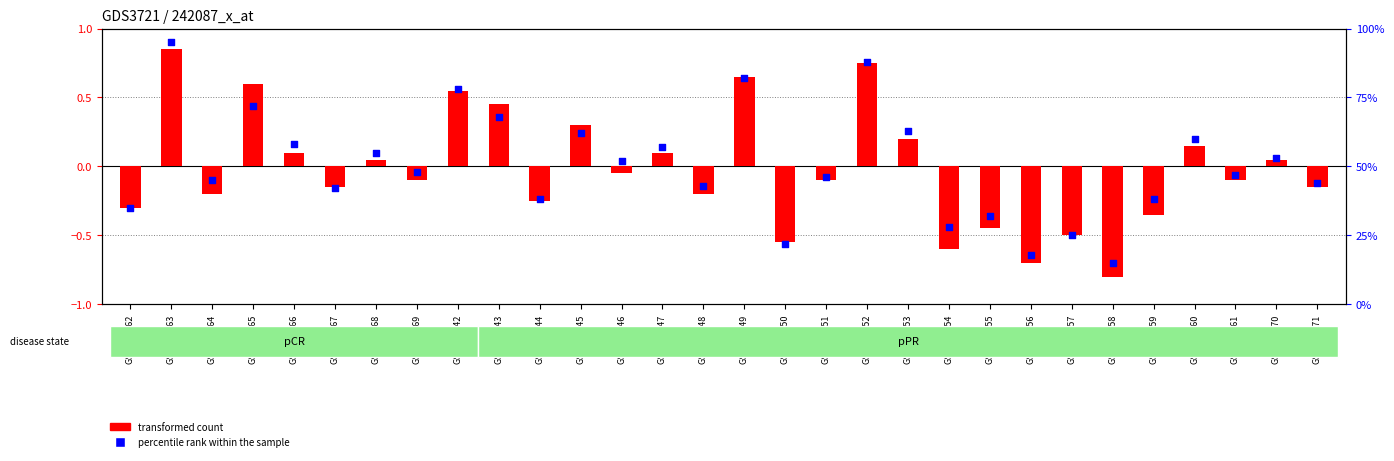

What are all the series names shown in the legend?

transformed count, percentile rank within the sample